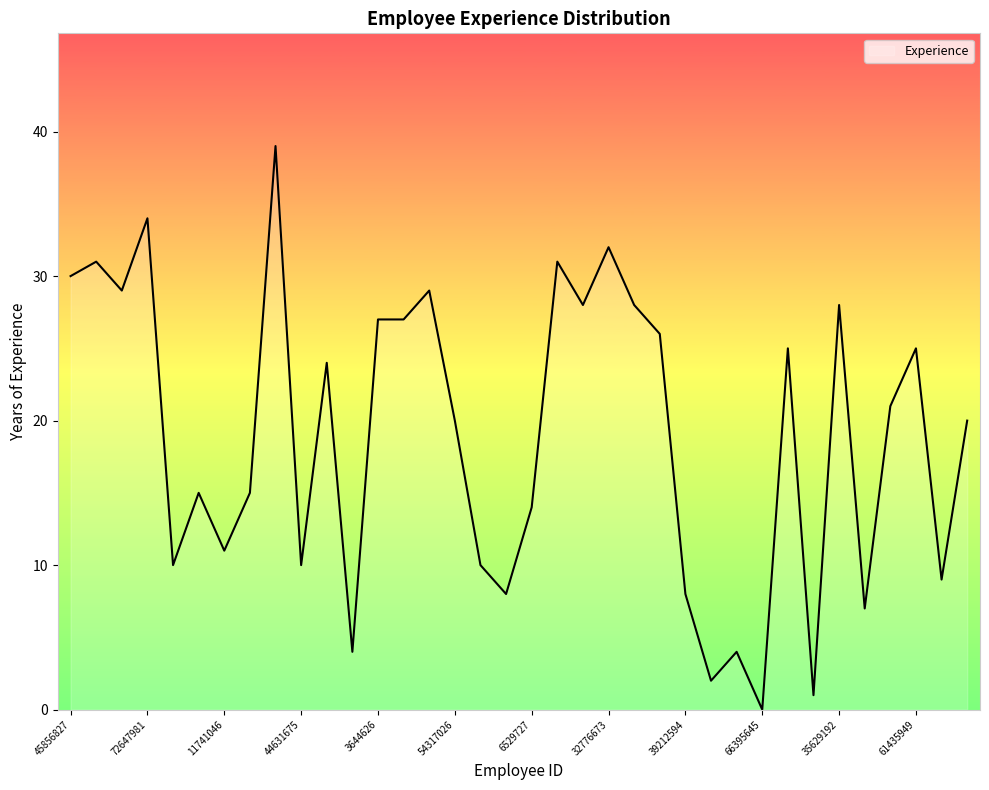

What is the greatest value displayed?

39